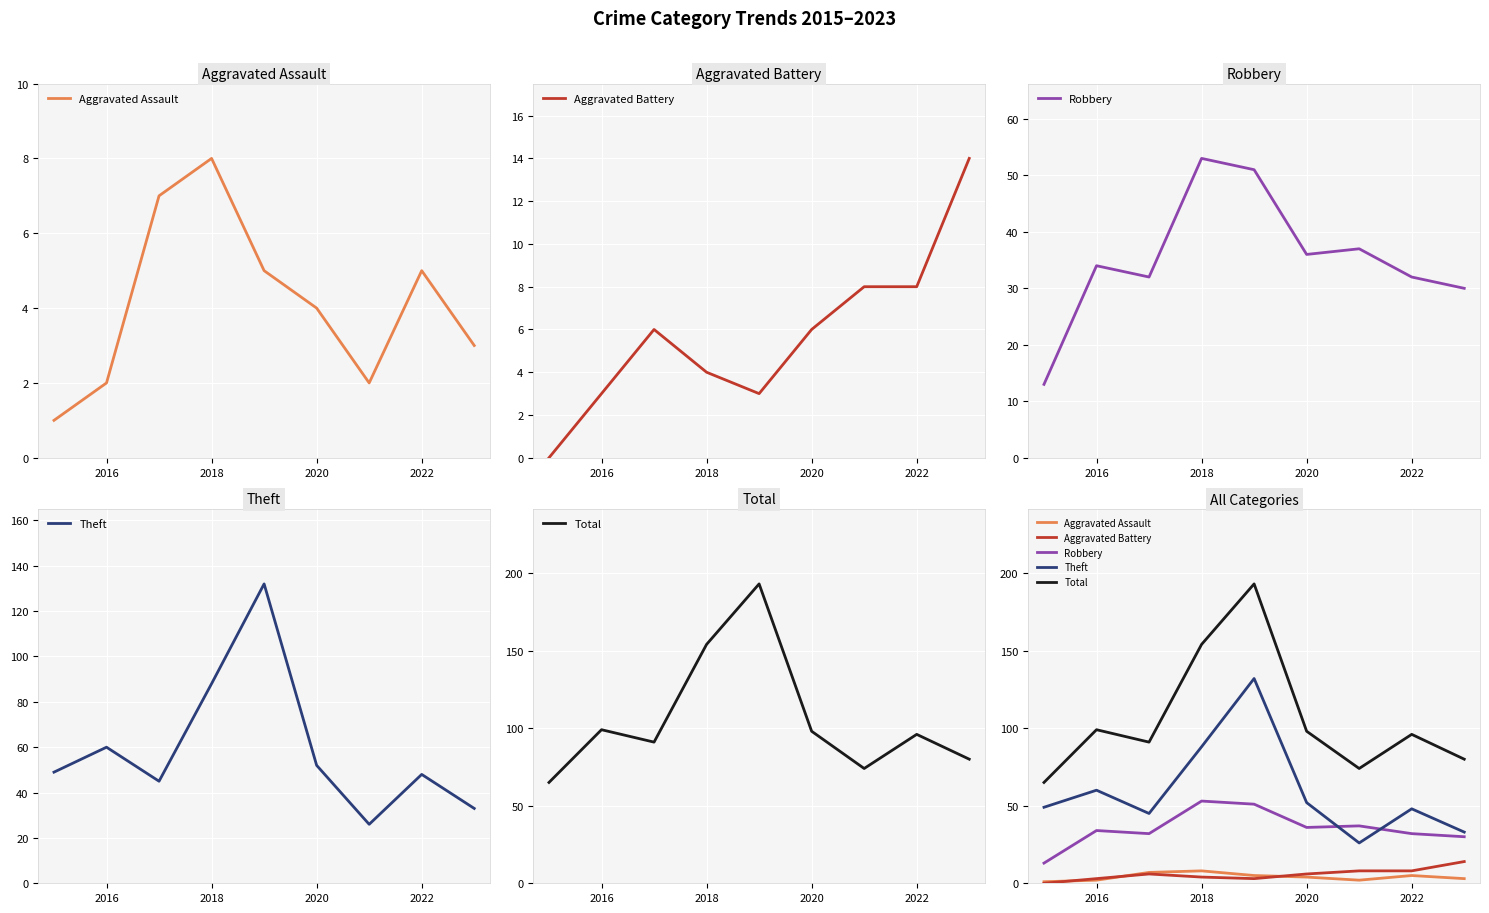

At how many categories does at least one series exceed 166?

1